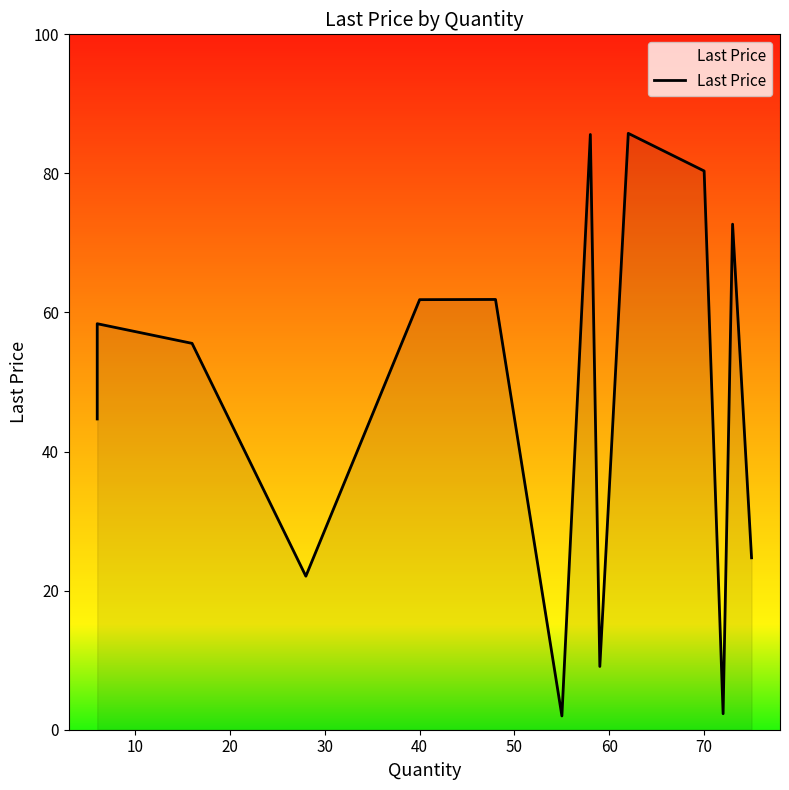

The chart shows a value of 61.8 at 40. True or false?

True